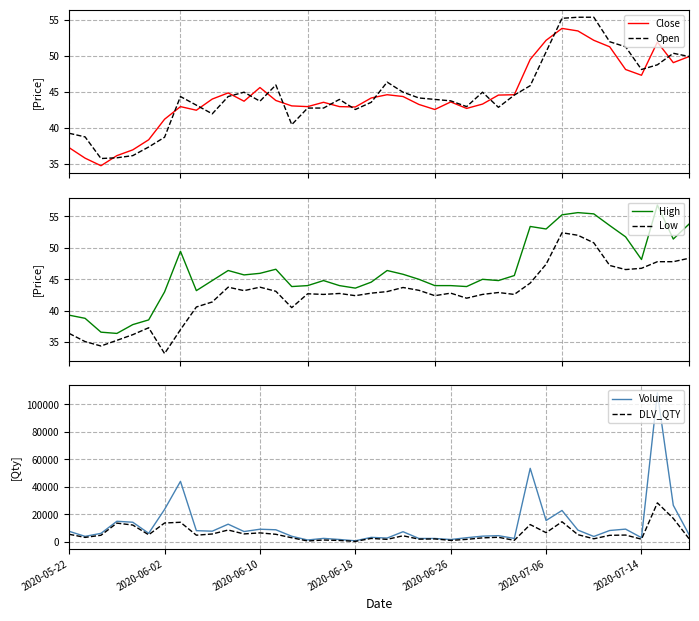

What is the highest value of the Close series?

53.9